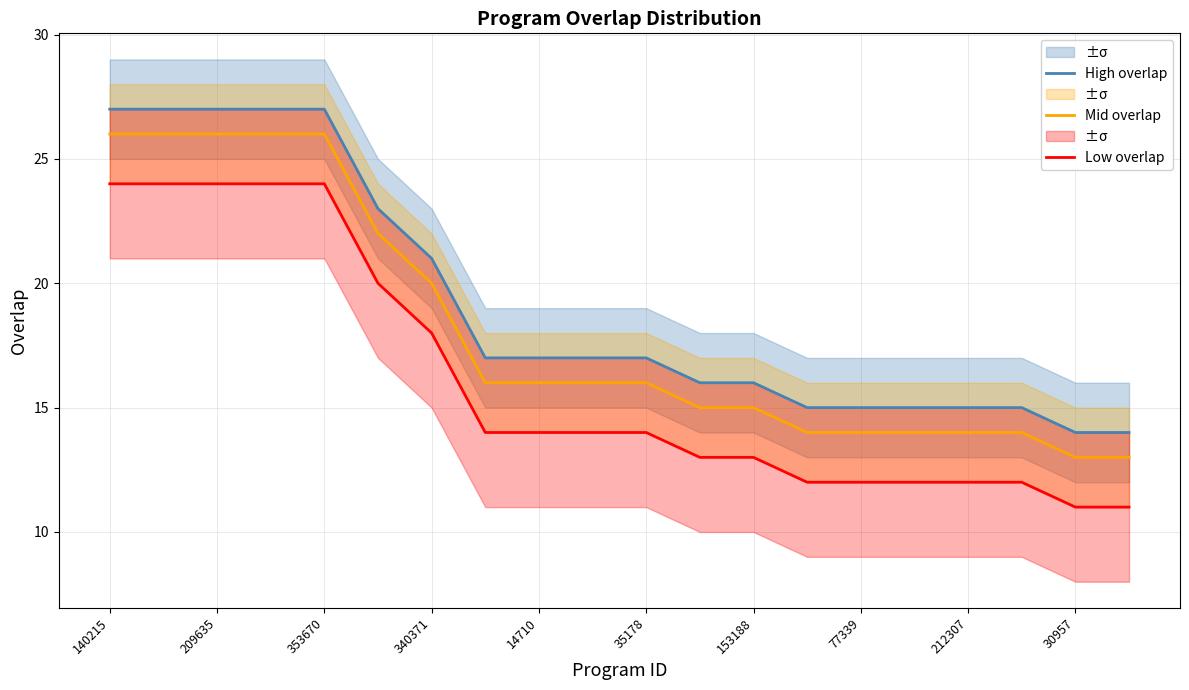

What are all the series names shown in the legend?

High overlap, Mid overlap, Low overlap